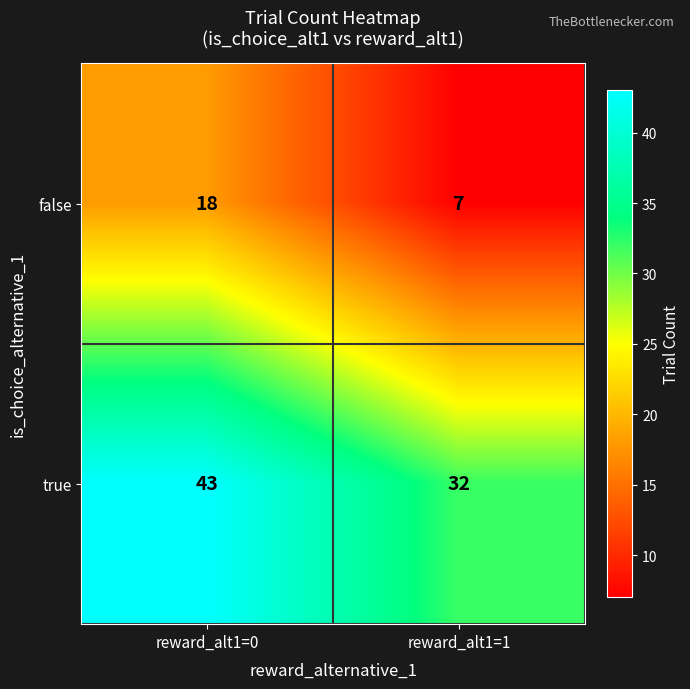

What value does the true series have at reward_alt1=0?

43